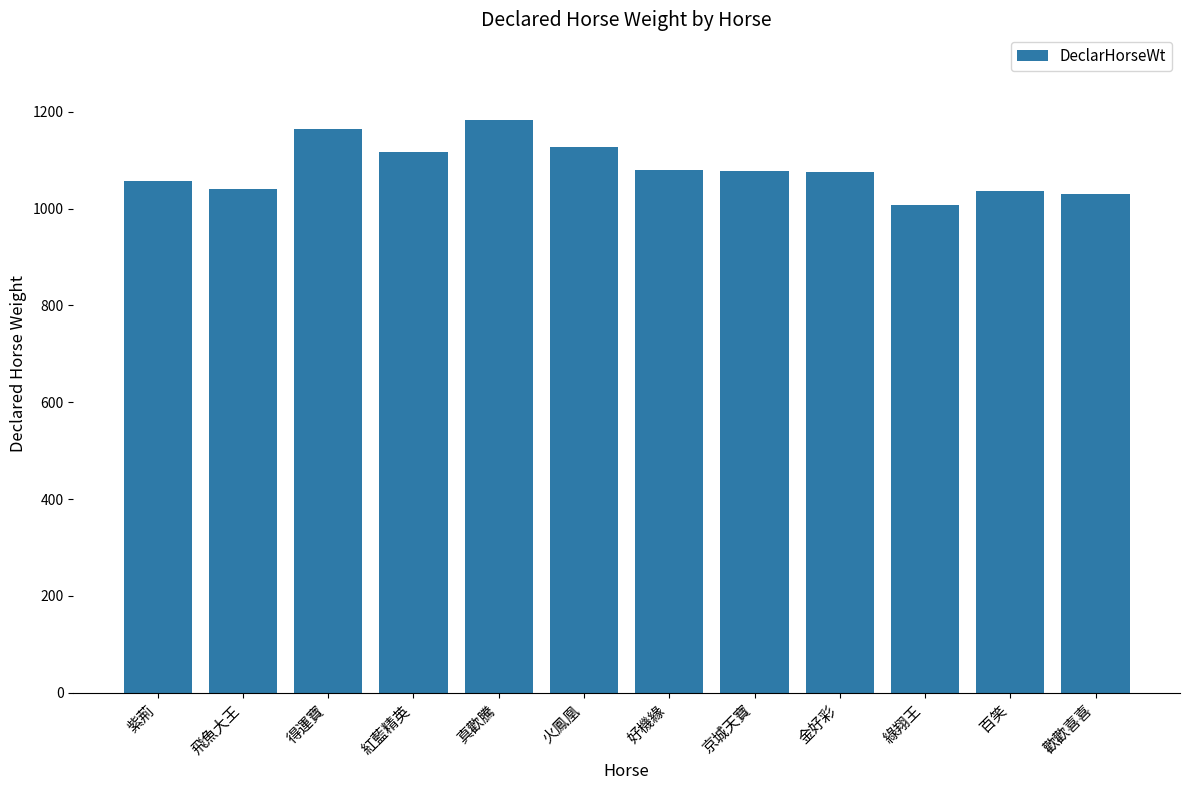

Which has a higher value, 紅藍精英 or 綠翔王?

紅藍精英